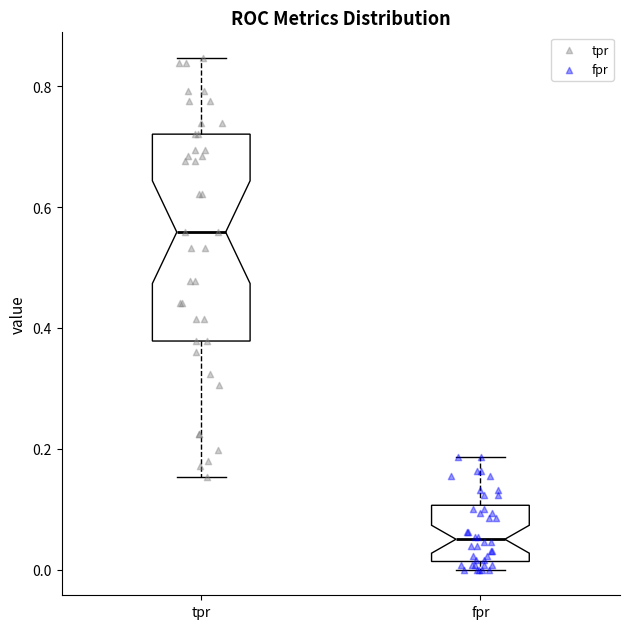

Reading left to right, transcribe this box plot: for each box, give where its median line is, the range the box spans, and where its two whiskers end, as read against the y-axis. The values are not printed on the chart, so give them approximately, as read against the axis.

tpr: median 0.56, box 0.38 to 0.72, whiskers 0.16 to 0.84
fpr: median 0.06, box 0.02 to 0.10, whiskers 0.00 to 0.18